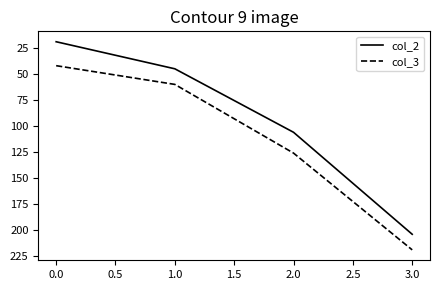

Between 0.0 and 2.0, which series saw the biggest shift?

col_2